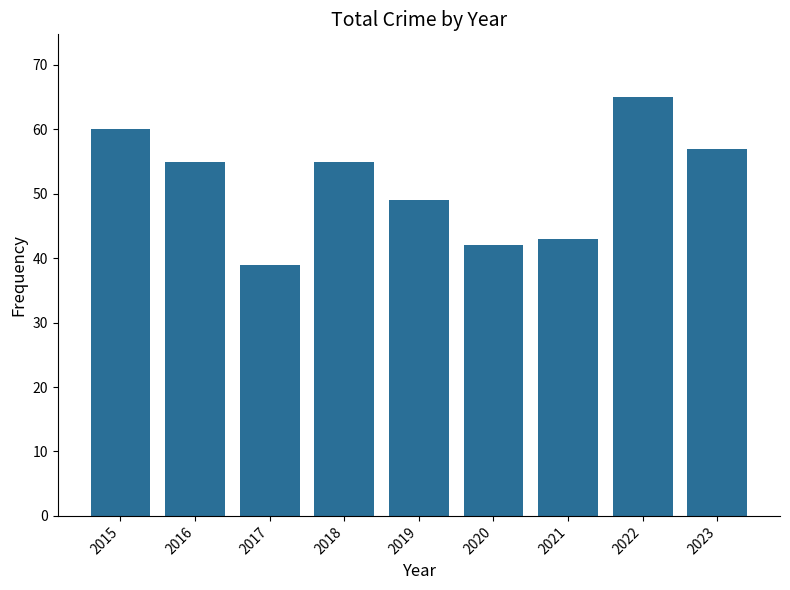

Reading right to left, list all the values displayed in this chart.

57	65	43	42	49	55	39	55	60